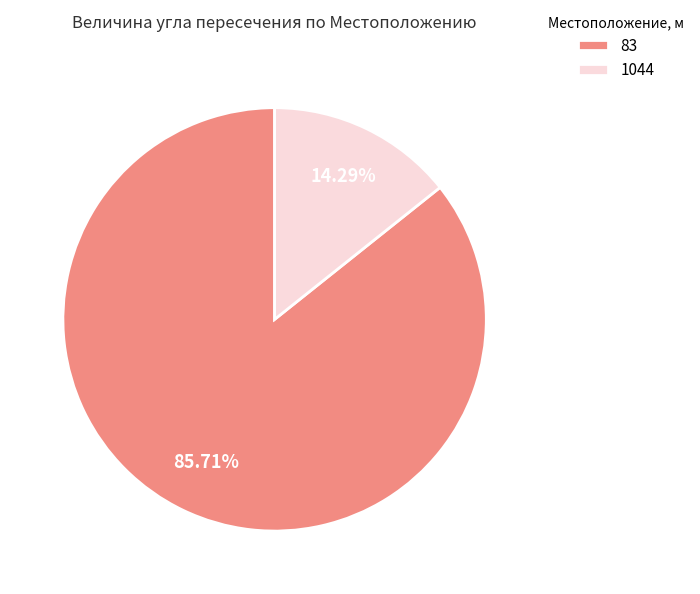

To the nearest percent, what is the difference between the 1044 and 83 slice percentages?

71%